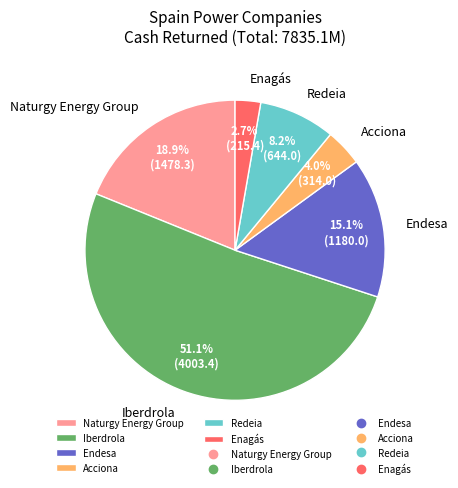

To the nearest percent, what portion does Naturgy Energy Group represent?

19%